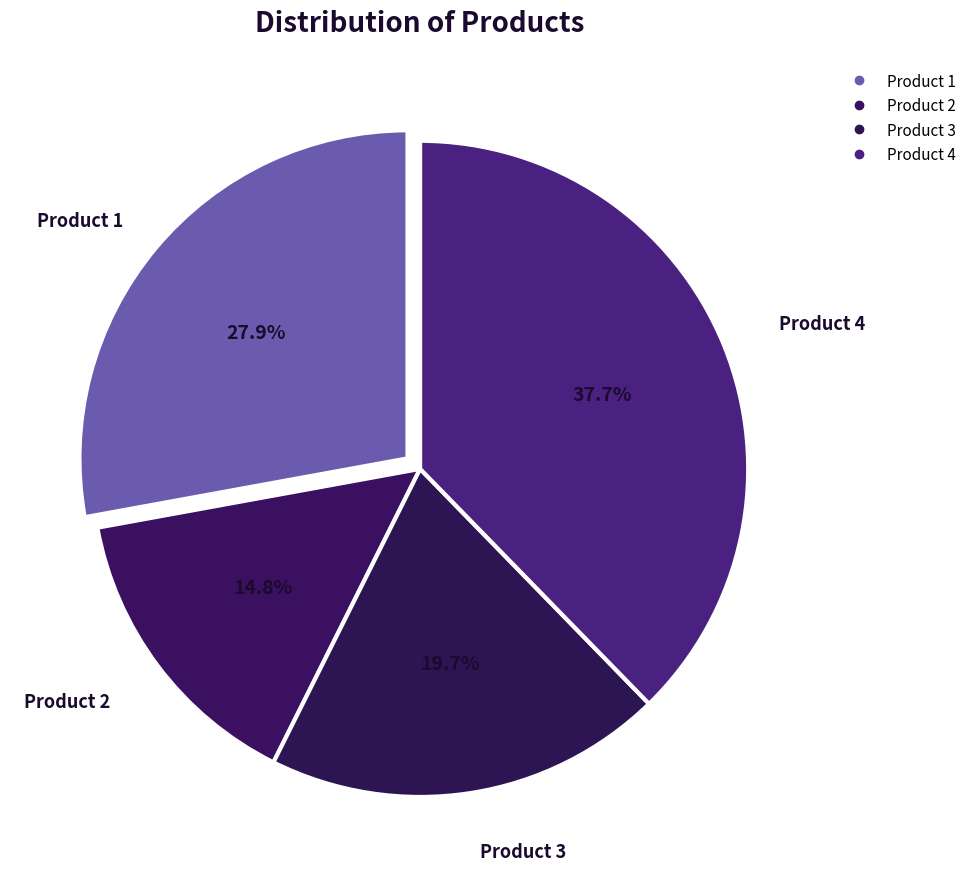

What portion of the pie excludes Product 2?

85.2%